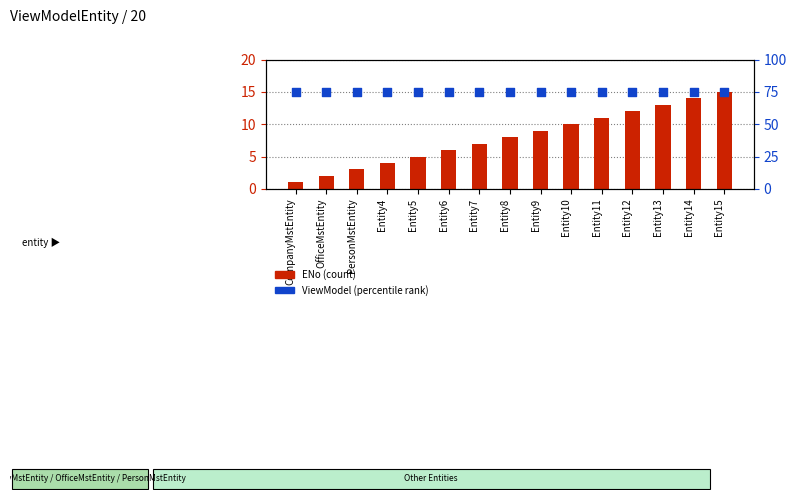

At which category is the sum across all series the highest?

Entity15